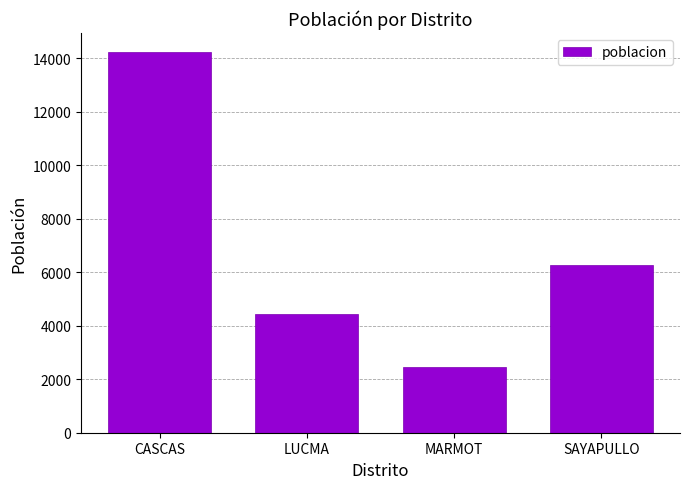

How many bars are there in total?

4